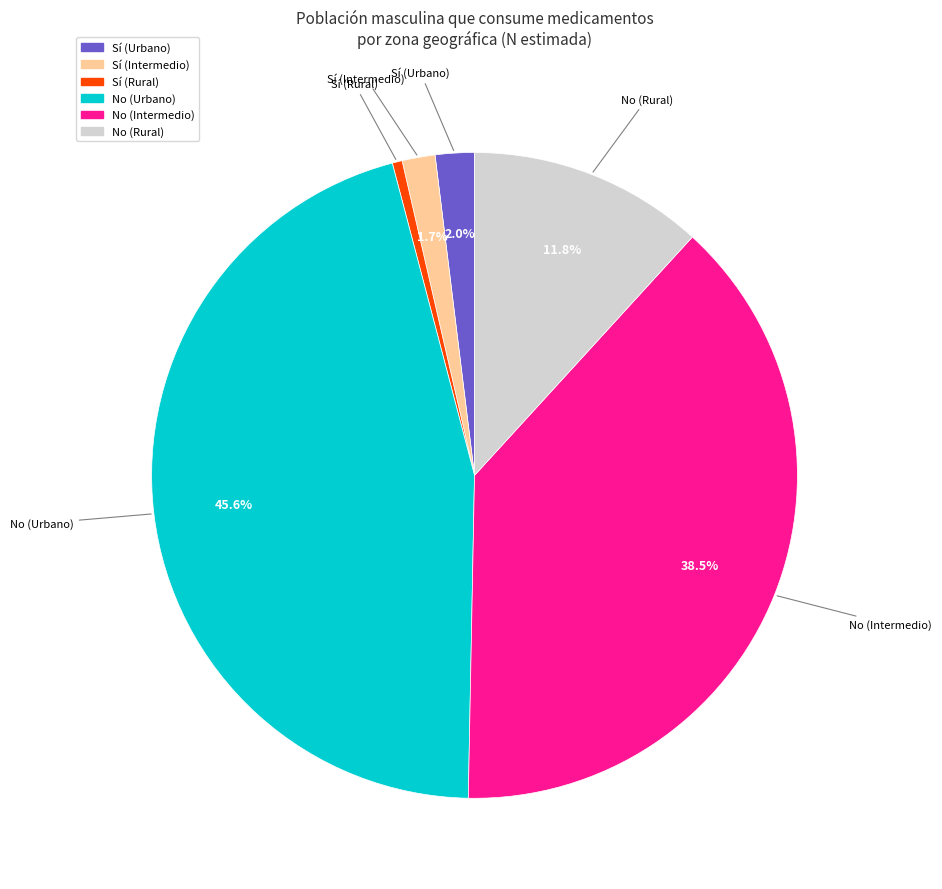

How many segments does this pie chart have?

6